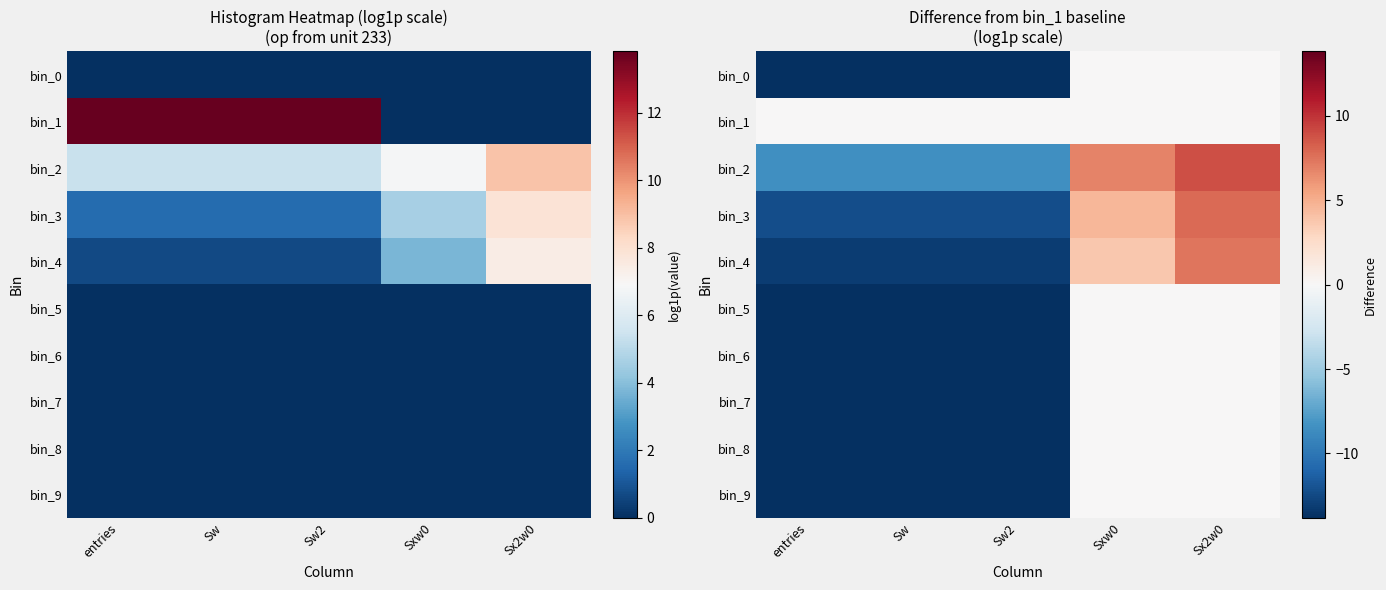

Where is bin_5 nearest to the value -6?

Sxw0